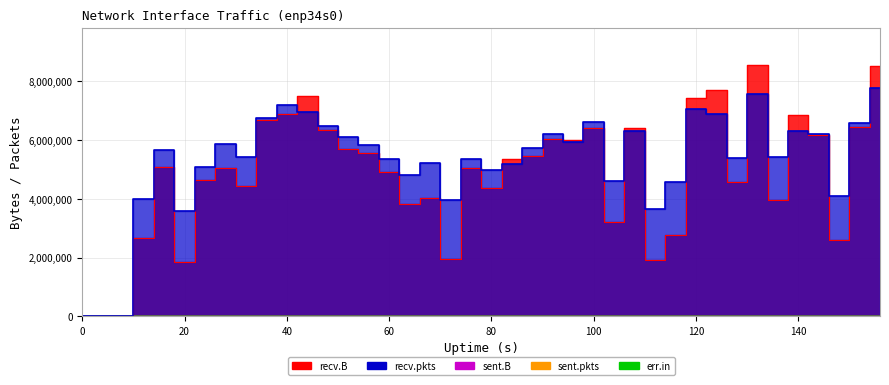

True or false: sent.B and recv.B intersect in this chart.

False